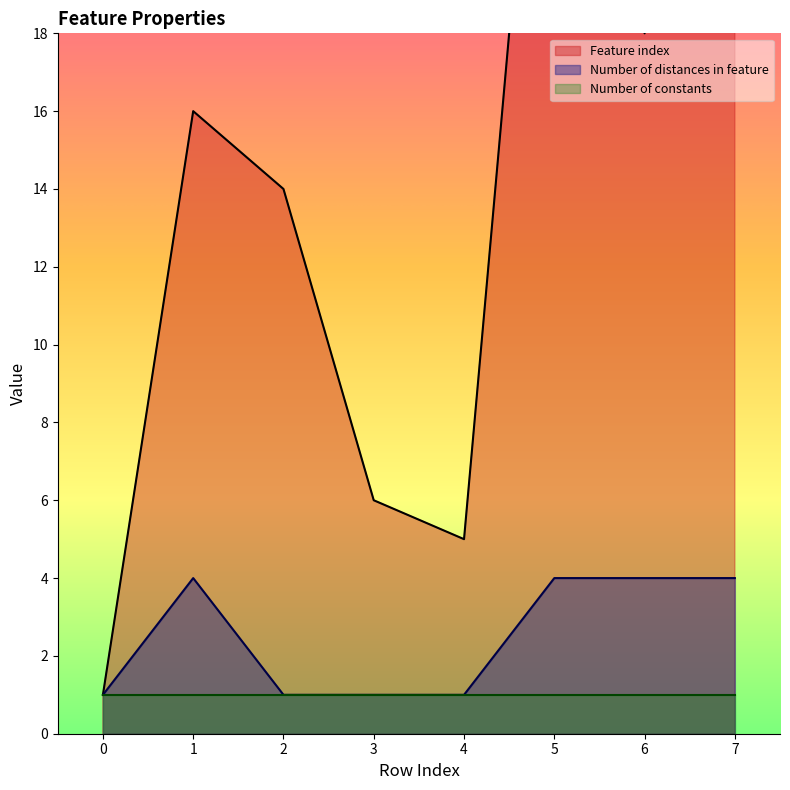

True or false: Number of distances in feature has a value of 1 at 6.

False